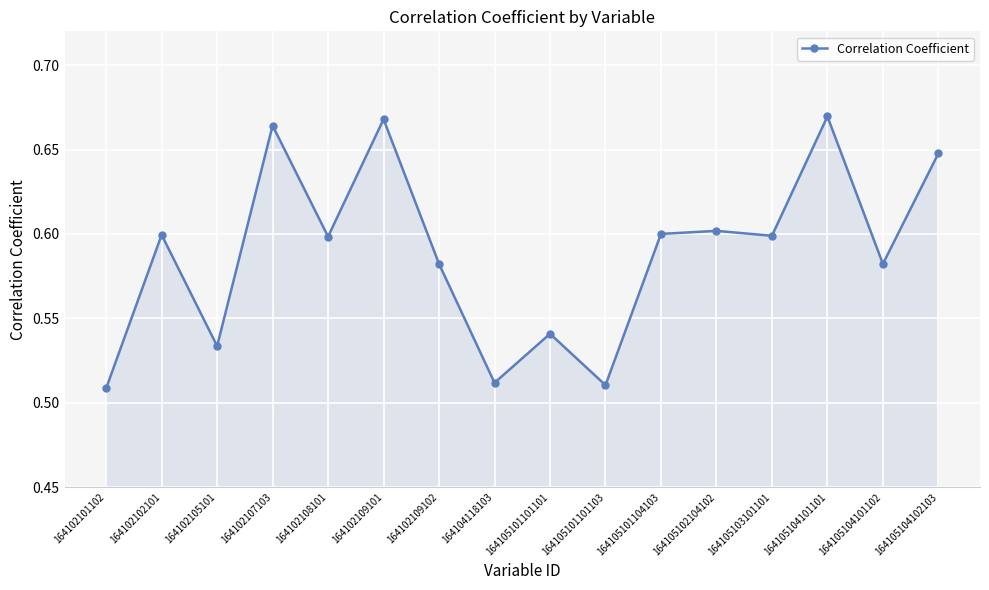

The value at 164105104101102 is 0.8. True or false?

False